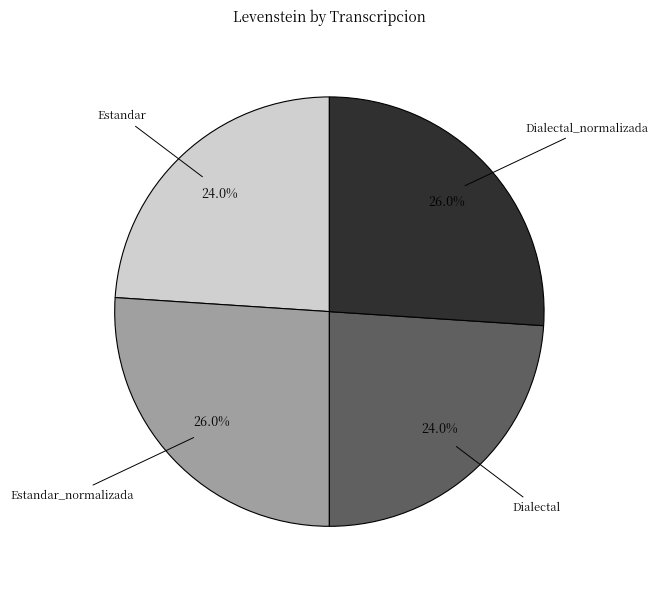

Is there a majority slice in this chart?

No